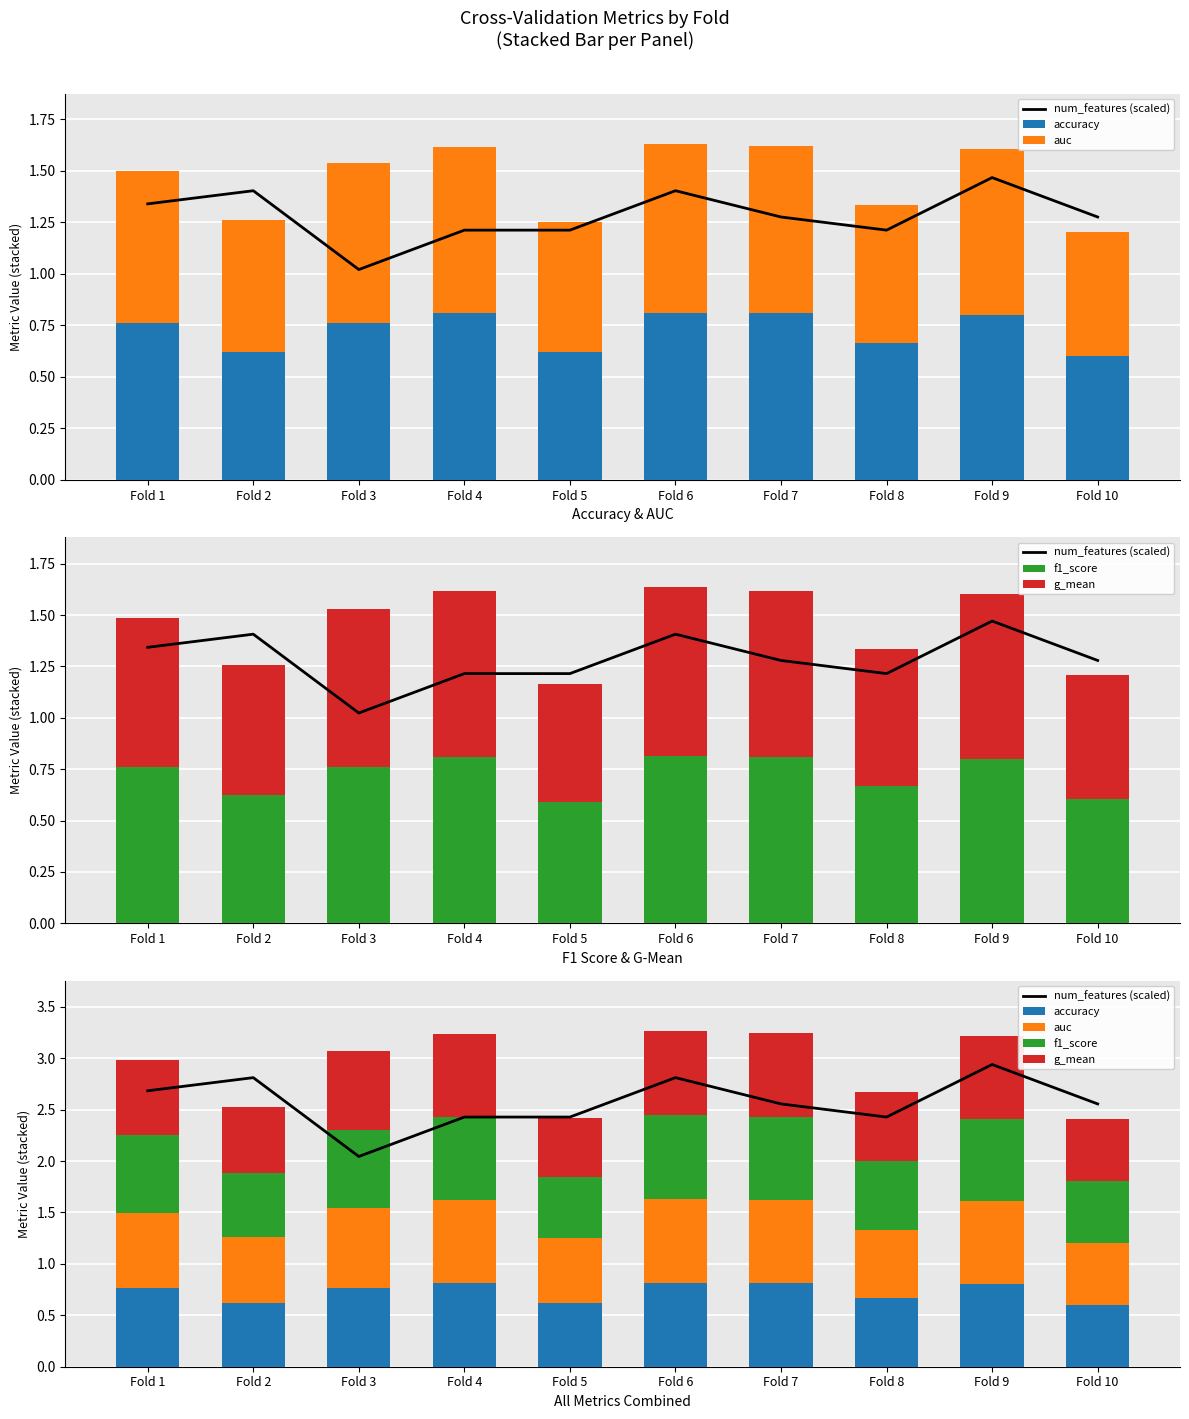

What are all the series names shown in the legend?

num_features (scaled), accuracy, auc, f1_score, g_mean